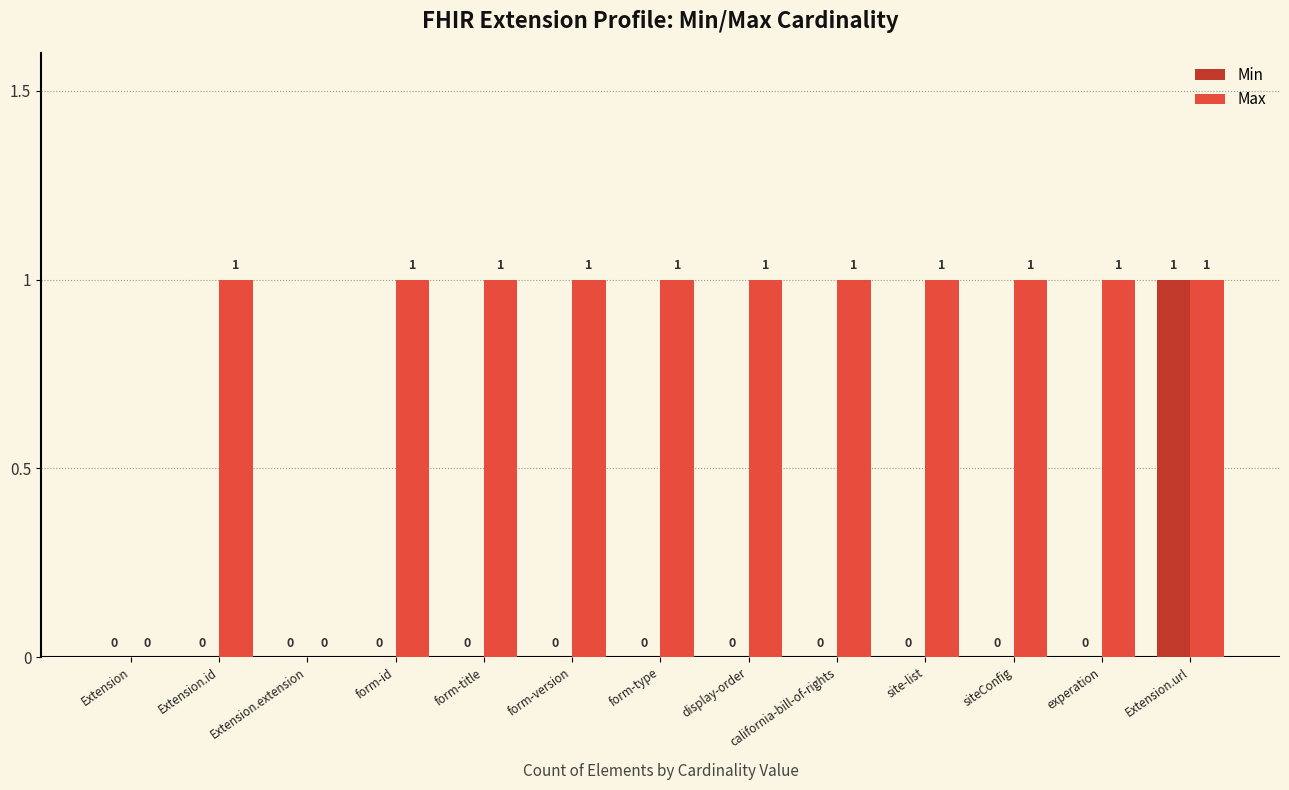

What is the maximum value shown in the chart?

1